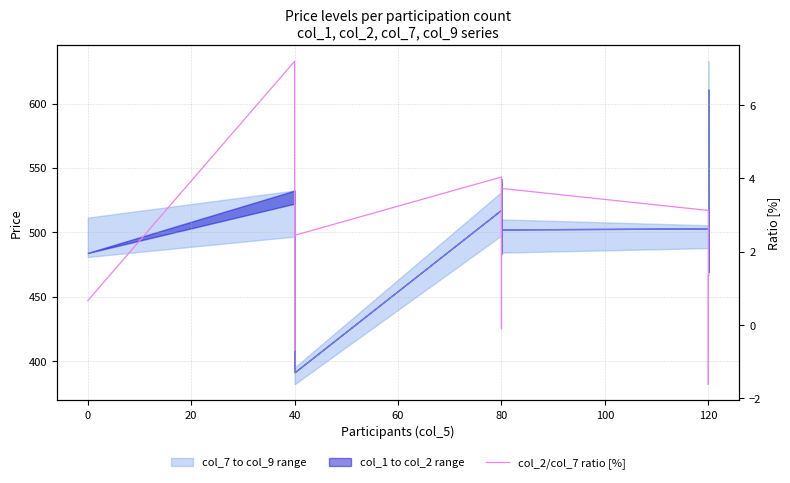

Reading left to right, what are all the values shown in this chart?

0.7	7.2	-0.7	2.2	3.3	2.4	4.0	3.5	-0.1	3.7	3.1	-1.6	0.5	1.4